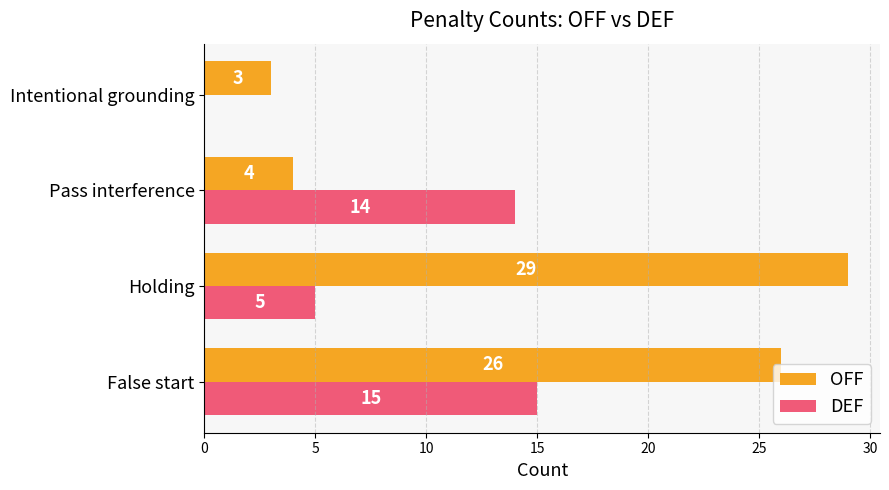

What is the sum of the DEF values at Holding and Pass interference?

19